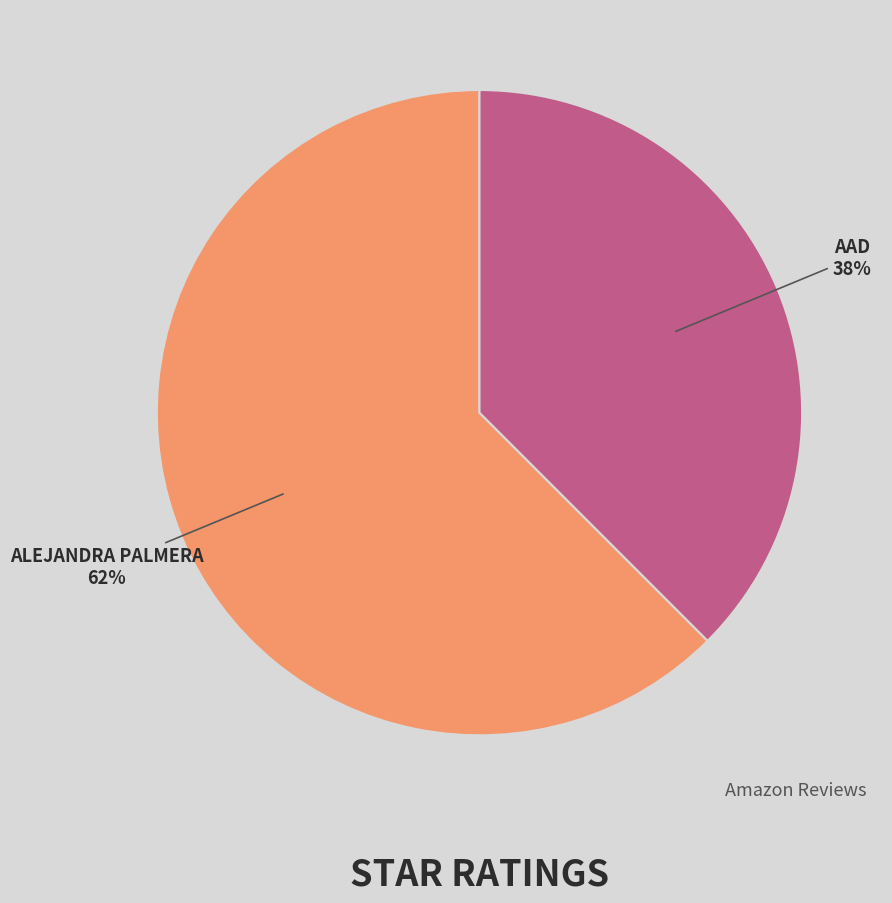

Is there any slice that represents more than half of the pie?

Yes